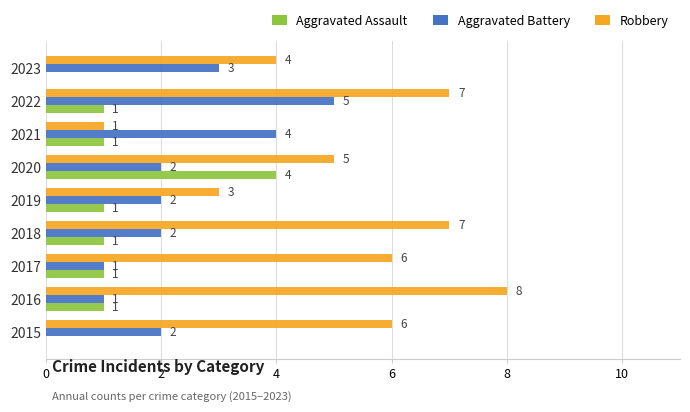

Which series has the largest total across all categories?

Robbery